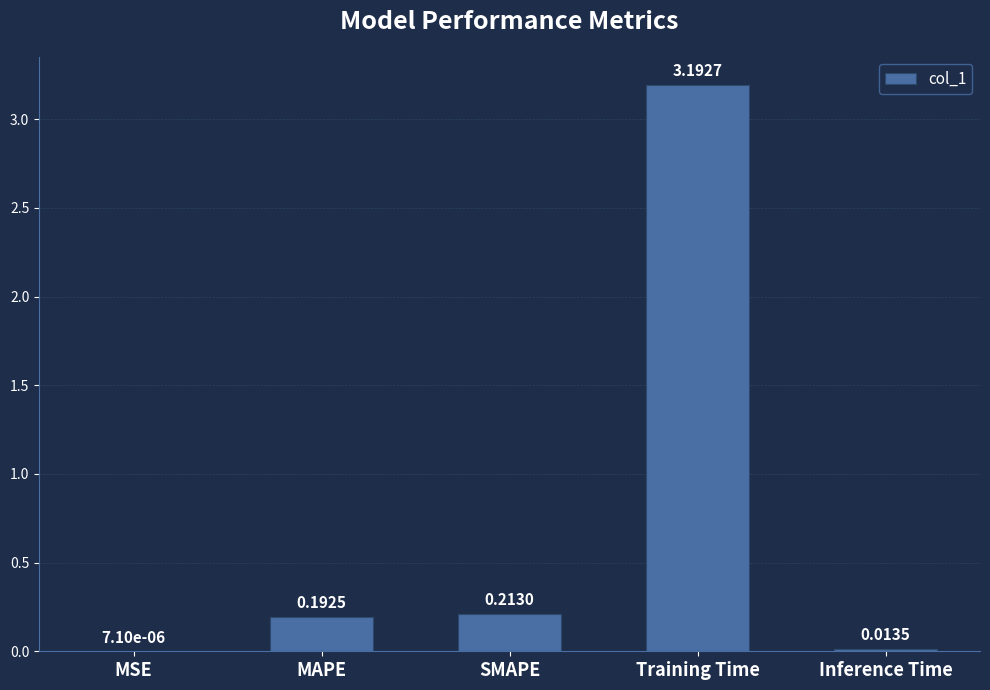

What is the sum of all values?

3.6